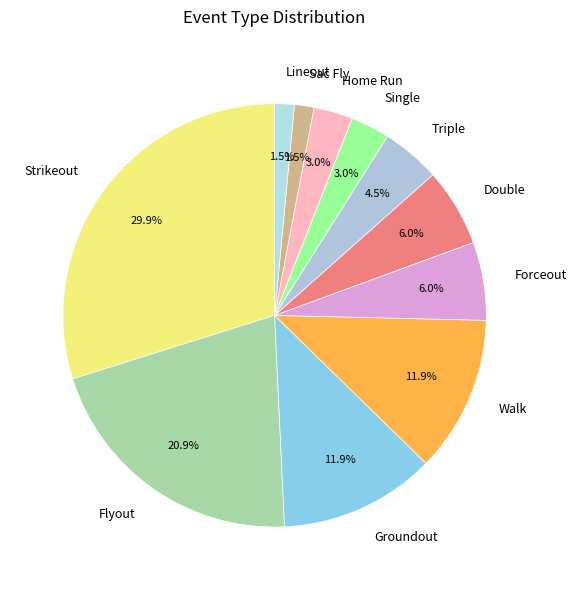

What is the largest slice in the pie chart?

Strikeout